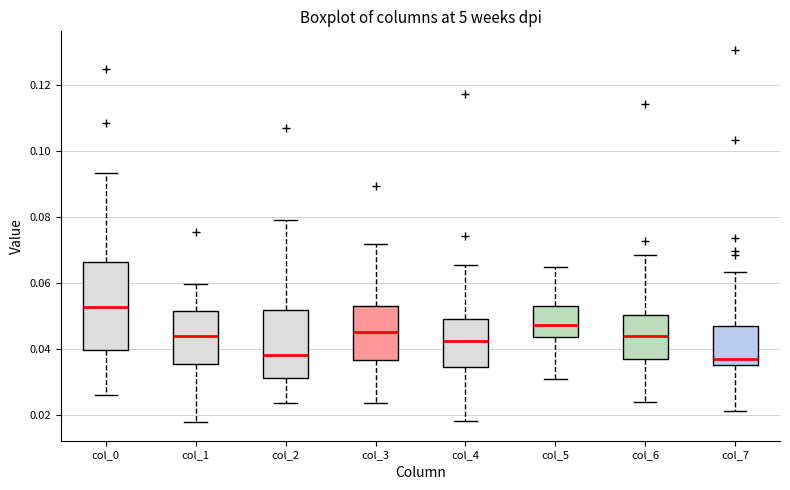

Where is the lower edge of the box for col_4 on the y-axis? The values are not printed on the chart, so give them approximately, as read against the axis.

0.034